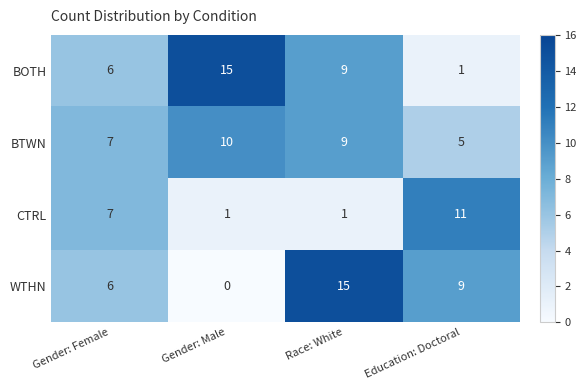

Count the number of categories in the chart.

4